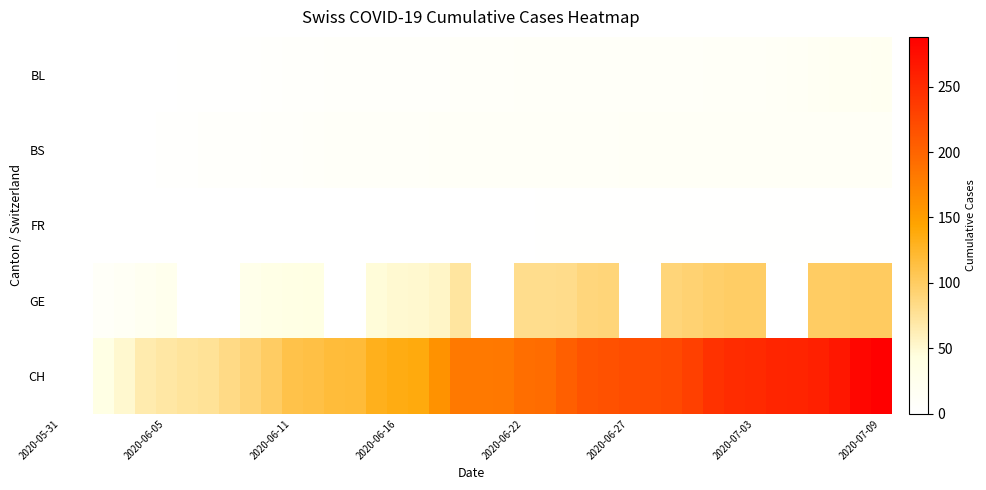

Which category has the lowest value across all series?

2020-05-31